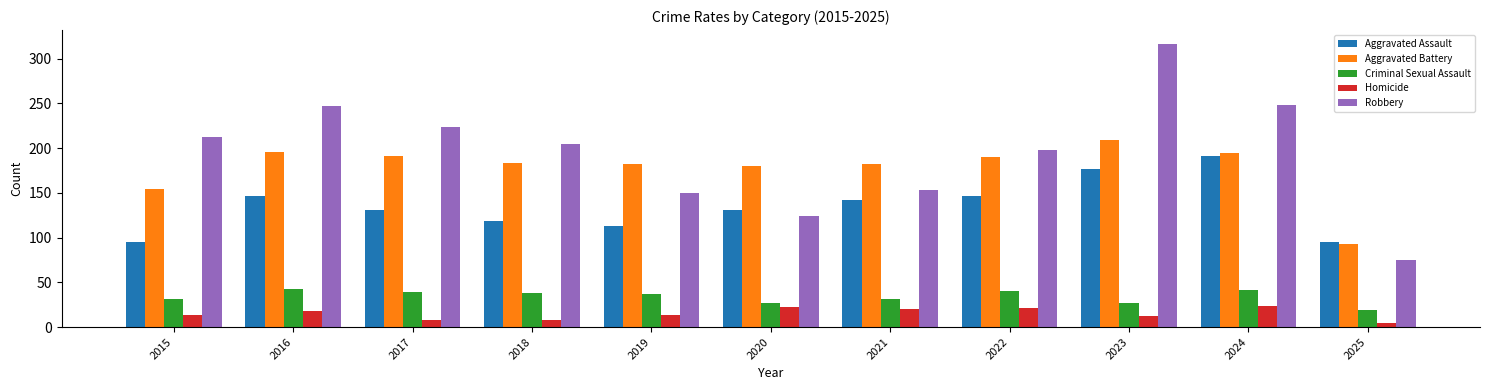

Is the value of Robbery at 2022 greater than the value of Aggravated Assault at 2019?

Yes